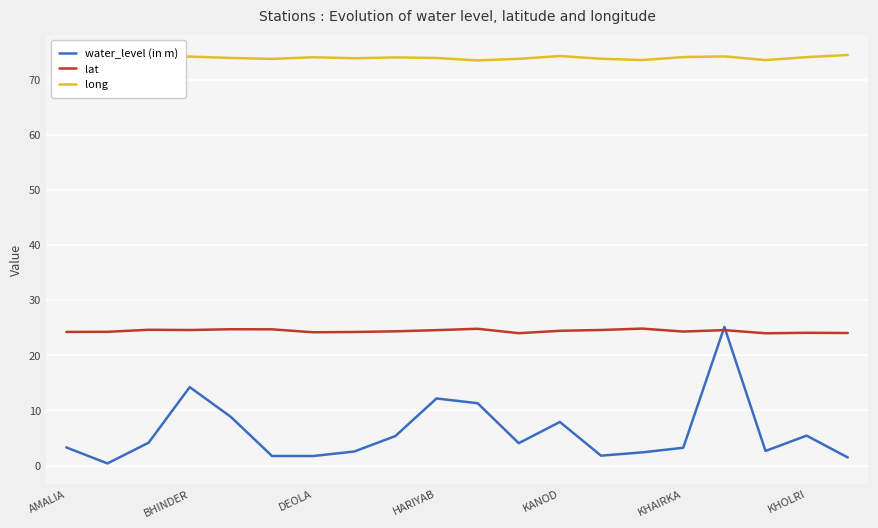

What is the difference between the maximum and minimum values in the lat series?

0.8